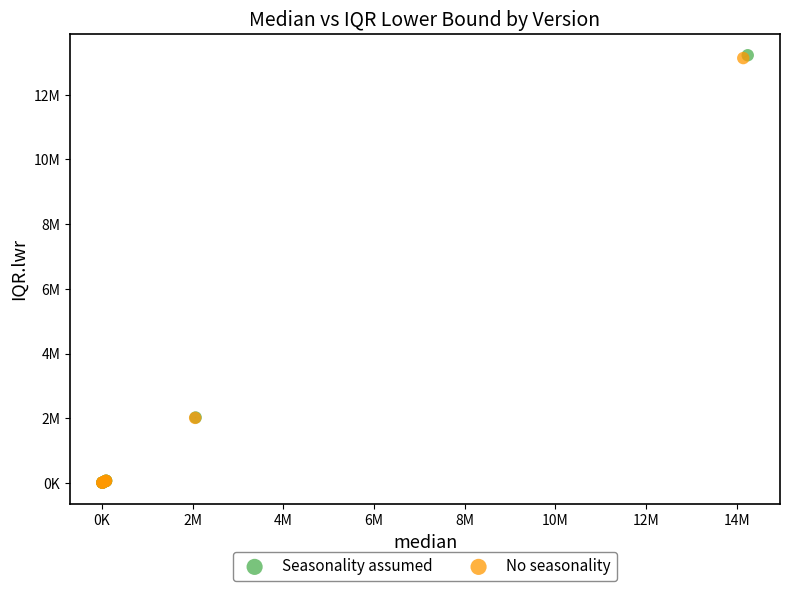

What are all the series names shown in the legend?

Seasonality assumed, No seasonality